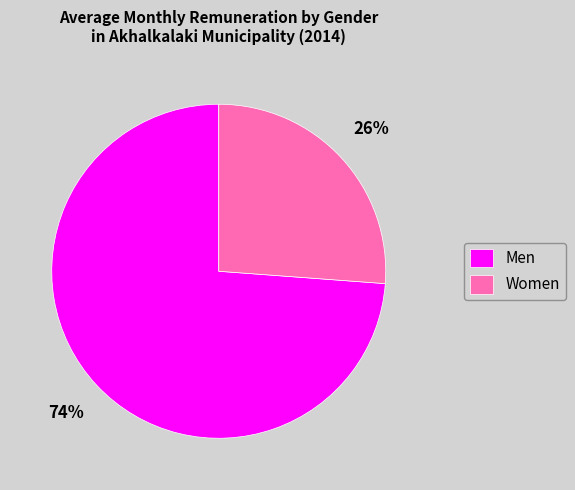

Count the number of slices in the pie.

2